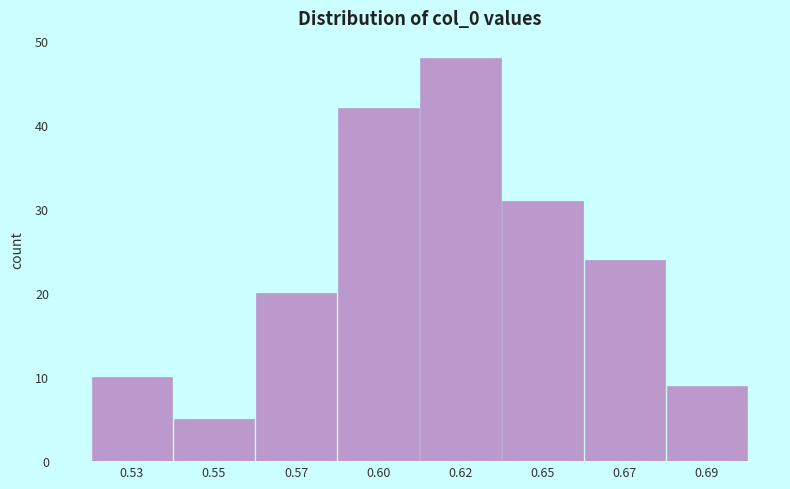

Reading left to right, list all the values displayed in this chart.

10	5	20	42	48	31	24	9